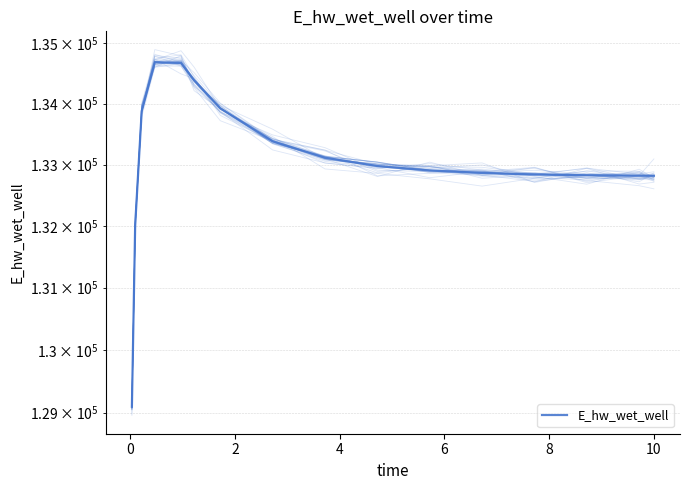

The value at 8 is 89272.7. True or false?

False